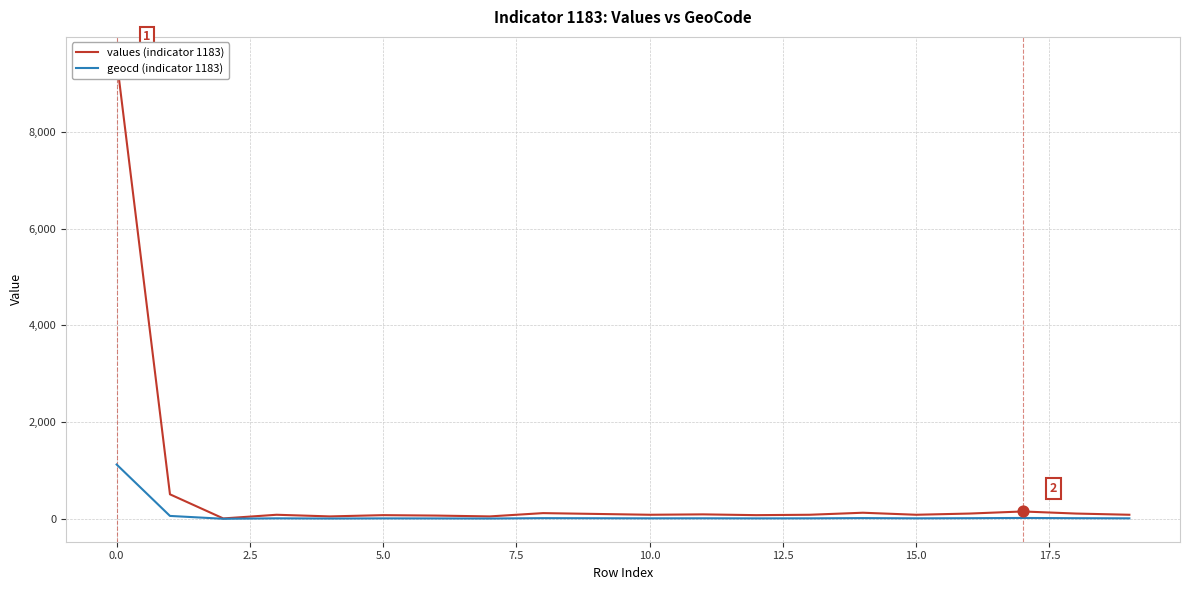

Which series contains the highest Y value?

values (indicator 1183)